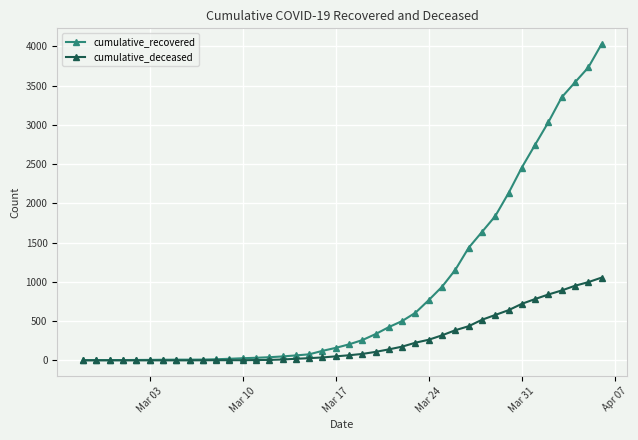

Which series has the largest total across all categories?

cumulative_recovered